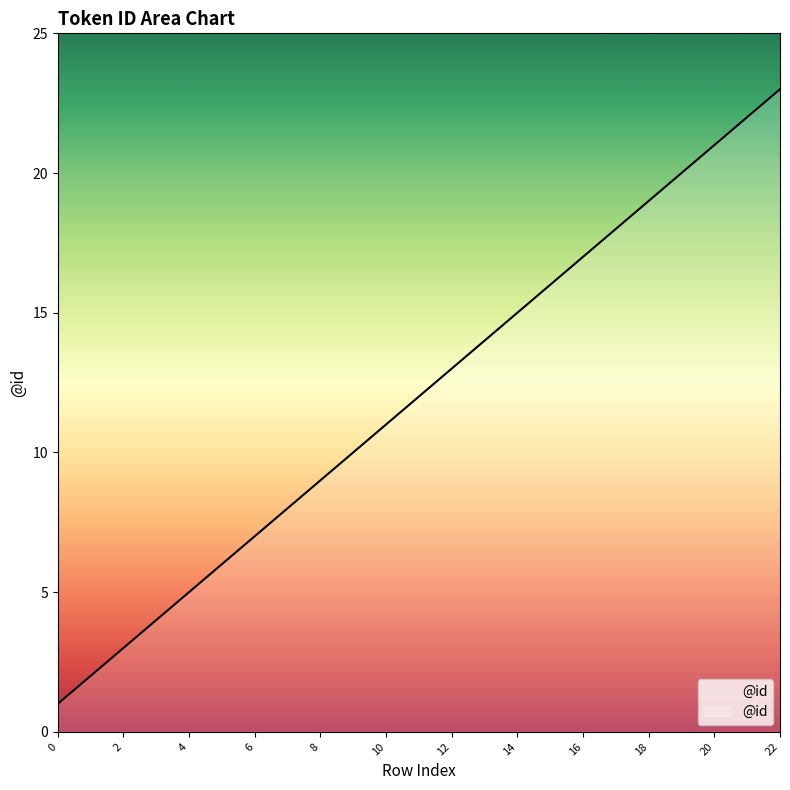

What is the difference between the maximum and minimum values?

22